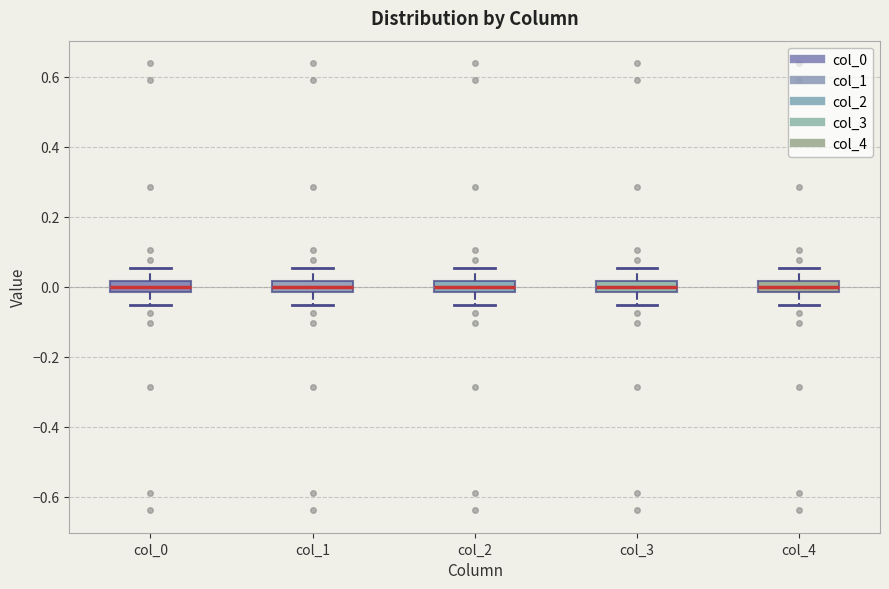

Where is the lower edge of the box for col_1 on the y-axis? The values are not printed on the chart, so give them approximately, as read against the axis.

-0.02